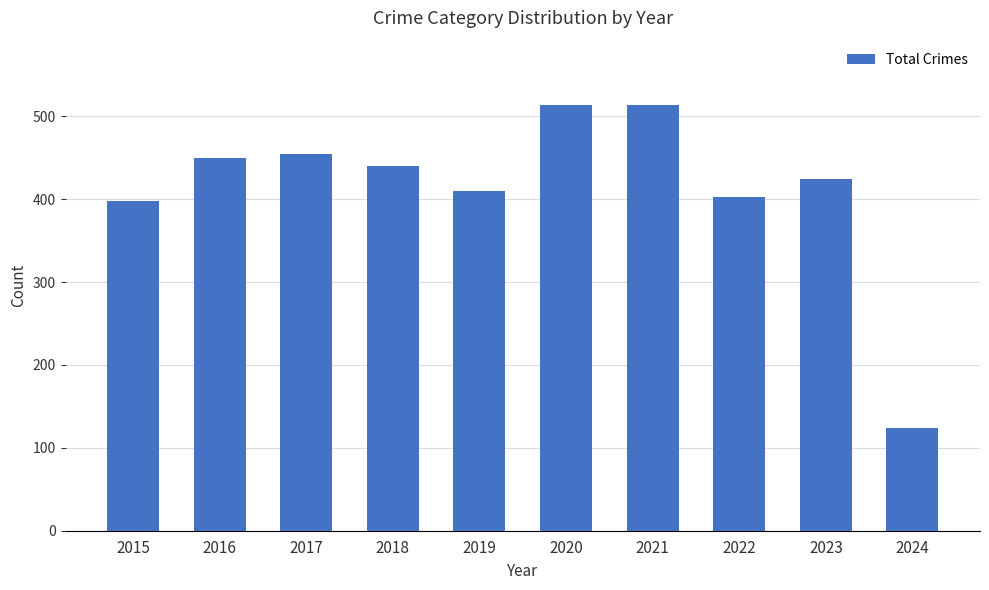

What is the sum of the values at 2016 and 2019?

860